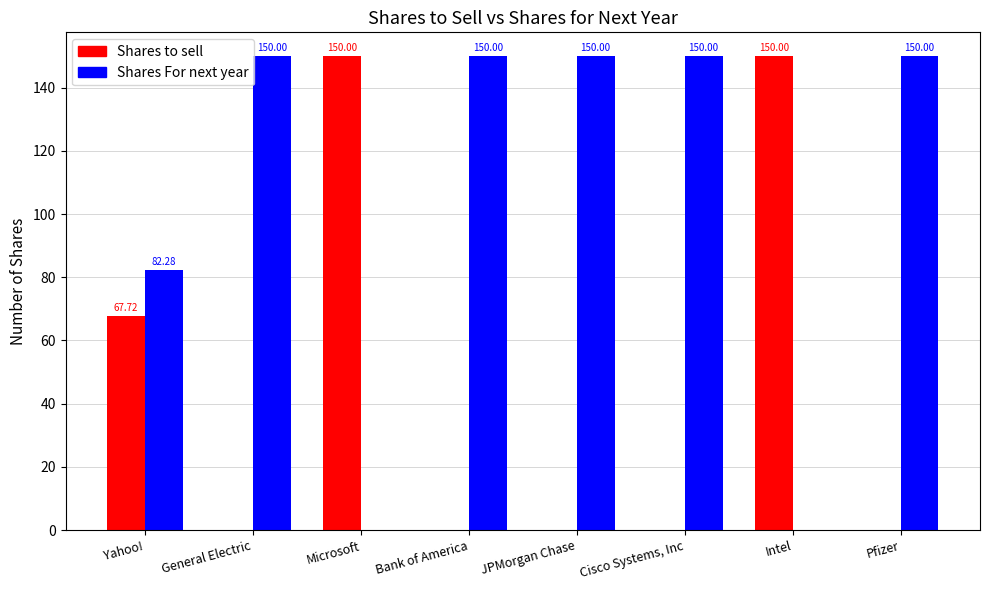

Is it true that Shares to sell equals 67.7 at Yahoo!?

True